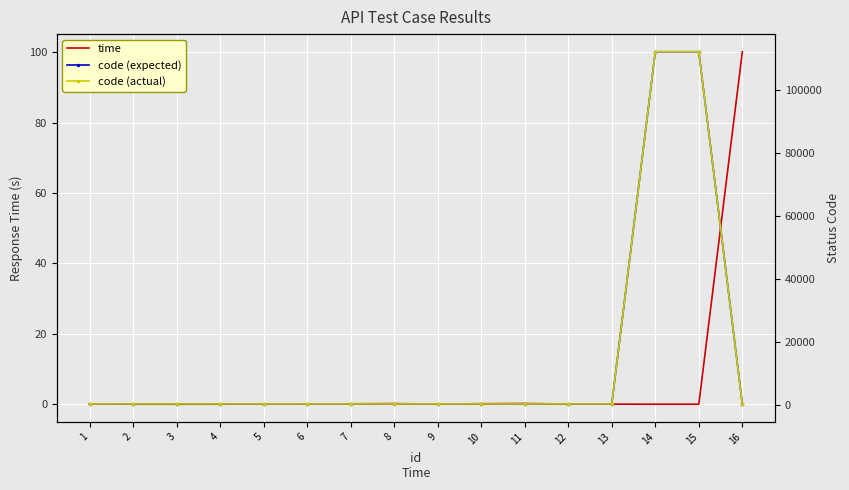

Which series ends up on top after the final intersection of code (actual) and time?

time